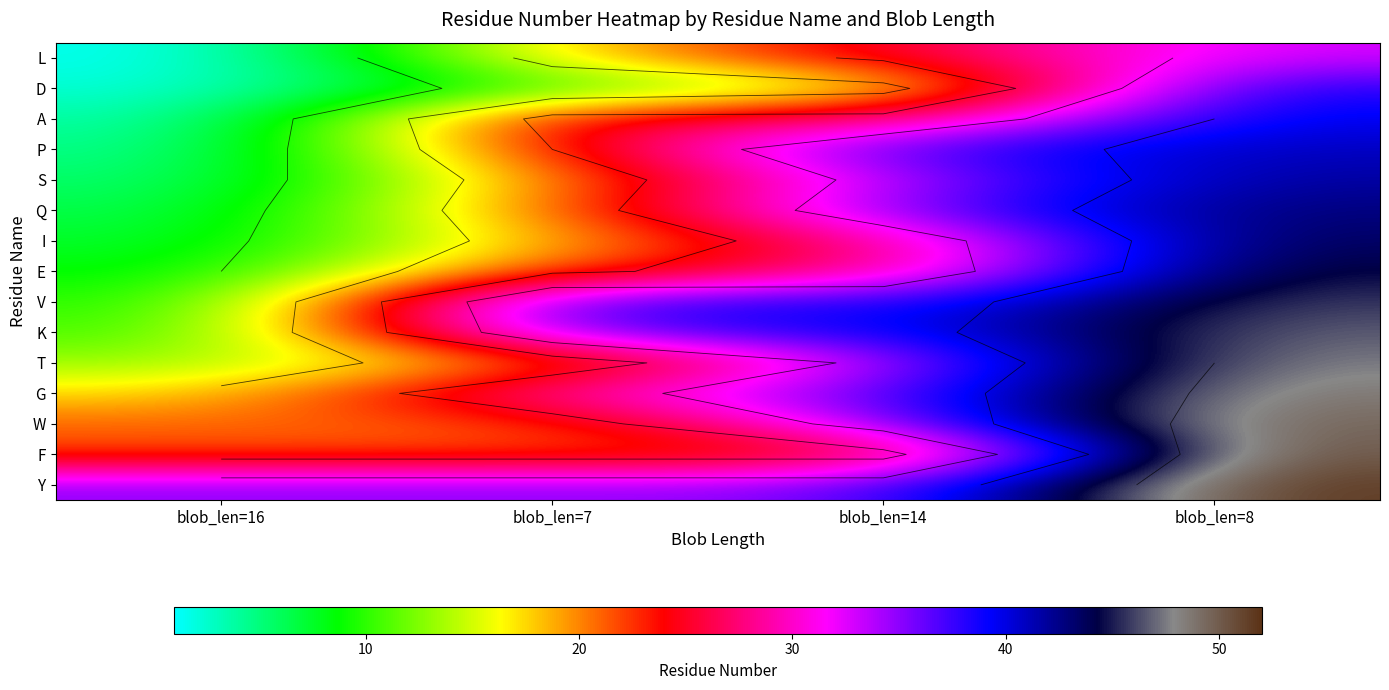

What is the sum of the T values at blob_len=8 and blob_len=7?

68